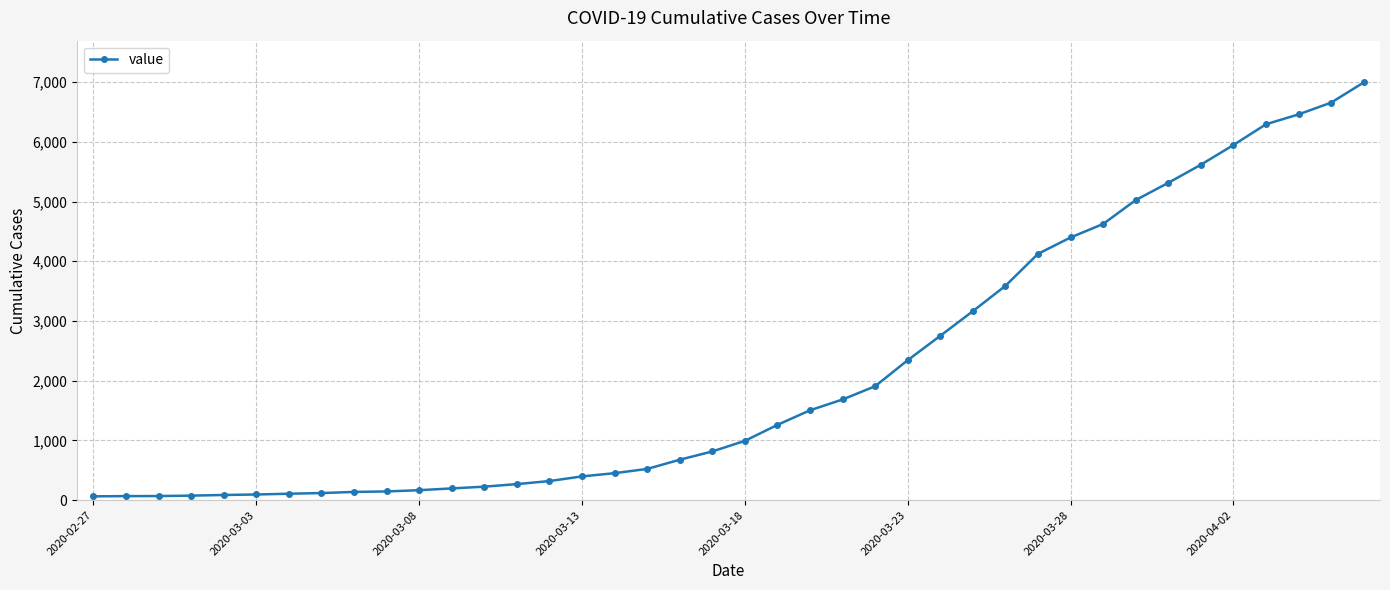

What is the maximum value shown in the chart?

6995